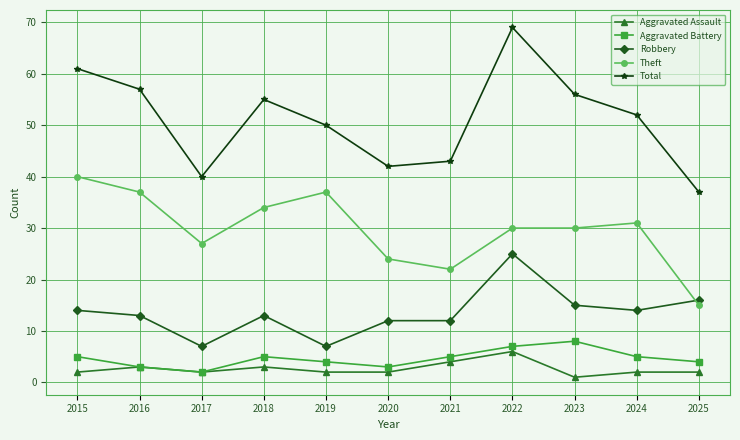

Does the chart have visible grid lines?

Yes